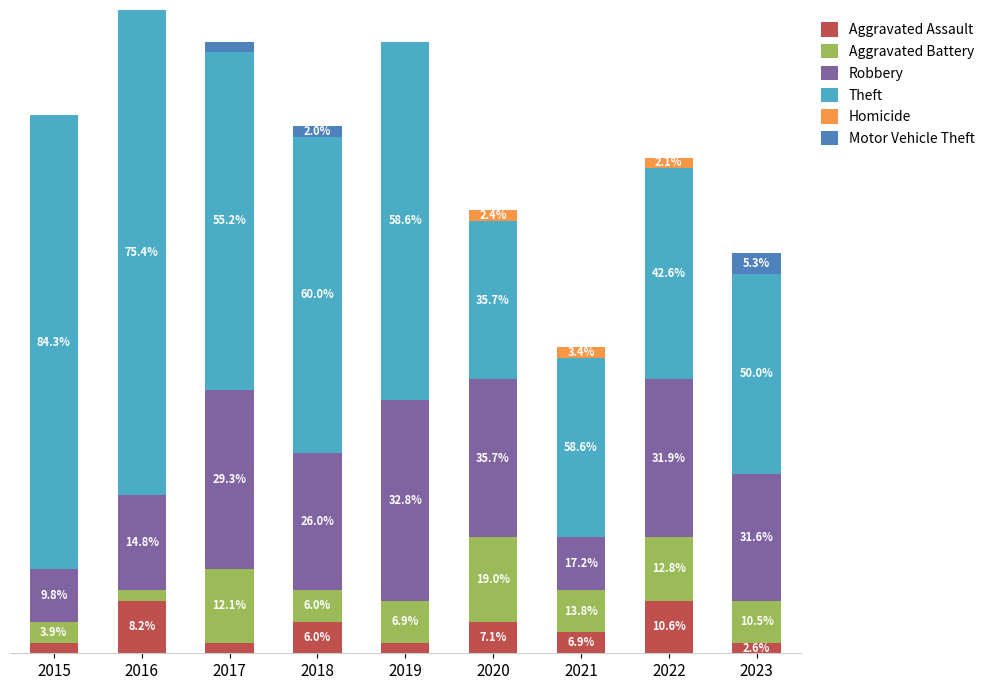

Are the bars horizontal?

No